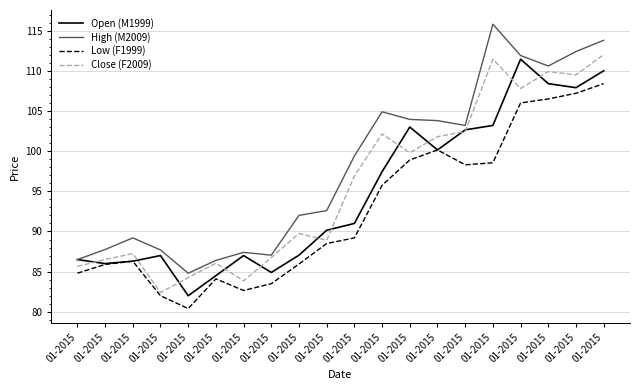

Which has a higher value, 01-2015 or 01-2015?

01-2015